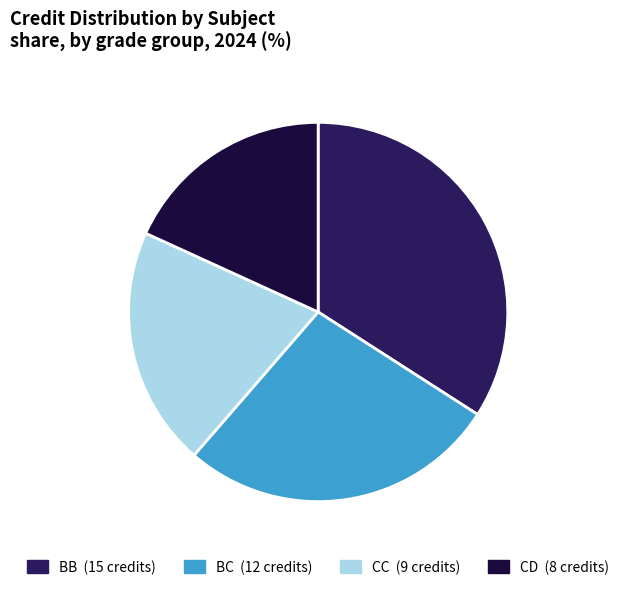

Count the number of slices in the pie.

4